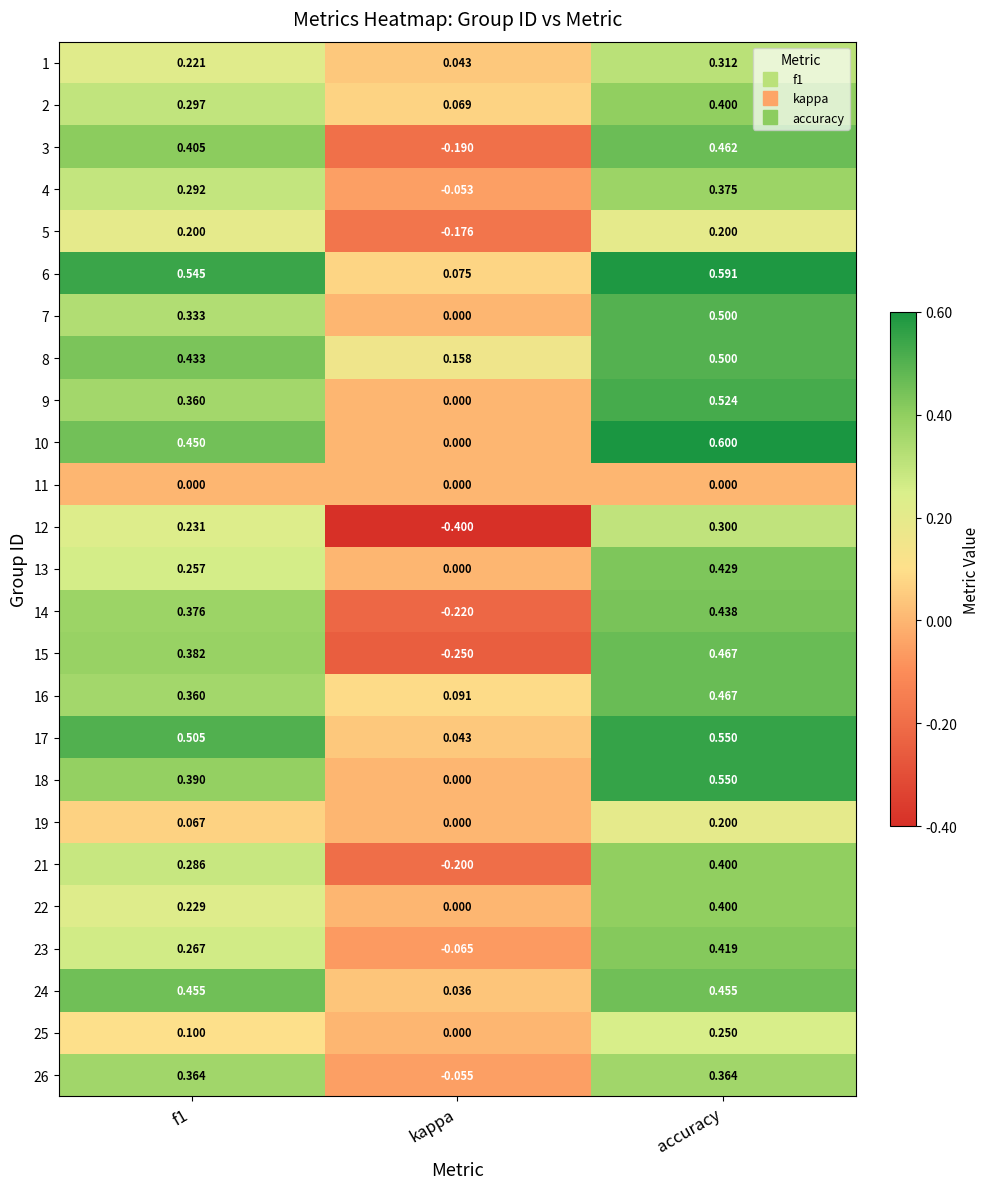

At which label is 15 closest to 0?

kappa